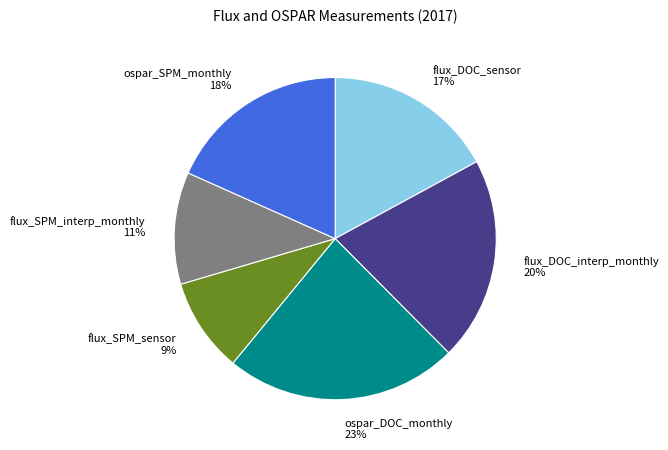

True or false: flux_SPM_sensor accounts for 9% of the total.

True